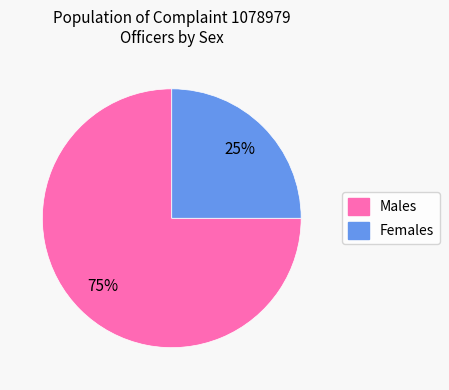

Which slice is the smallest?

Females